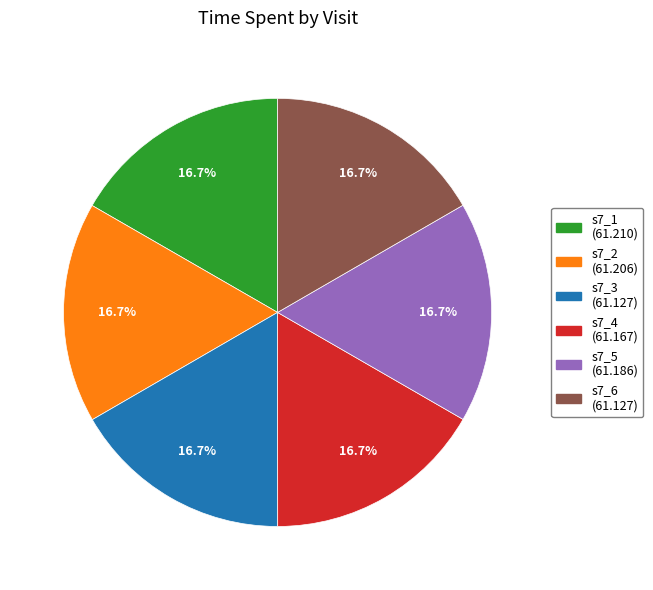

Combined, do s7_1 and s7_4 account for over 50%?

No